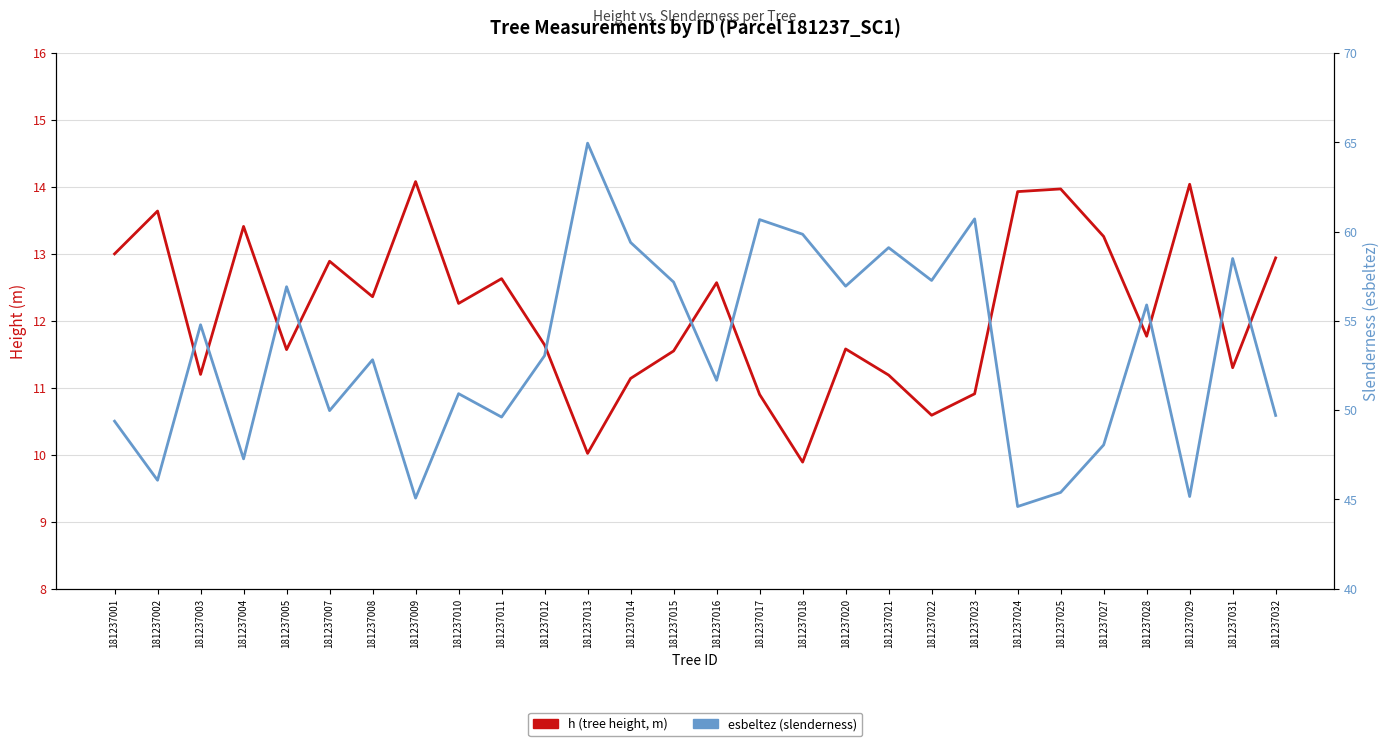

Reading right to left, extract all data points from this chart.

h (tree height, m): 12.9	11.3	14.0	11.8	13.3	14.0	13.9	10.9	10.6	11.2	11.6	9.9	10.9	12.6	11.6	11.1	10.0	11.6	12.6	12.3	14.1	12.4	12.9	11.6	13.4	11.2	13.6	13.0
esbeltez (slenderness): 49.7	58.5	45.2	55.9	48.0	45.4	44.6	60.7	57.3	59.1	56.9	59.9	60.7	51.7	57.2	59.4	65.0	53.0	49.6	50.9	45.1	52.8	50.0	56.9	47.3	54.8	46.1	49.4